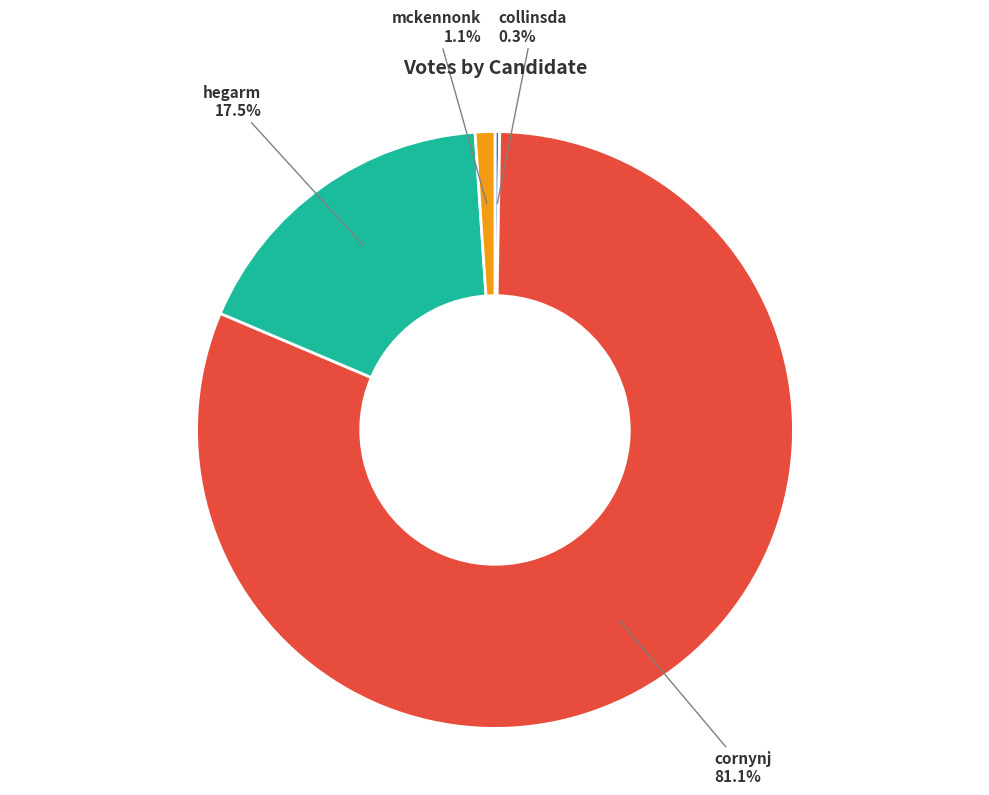

True or false: hegarm accounts for 28% of the total.

False